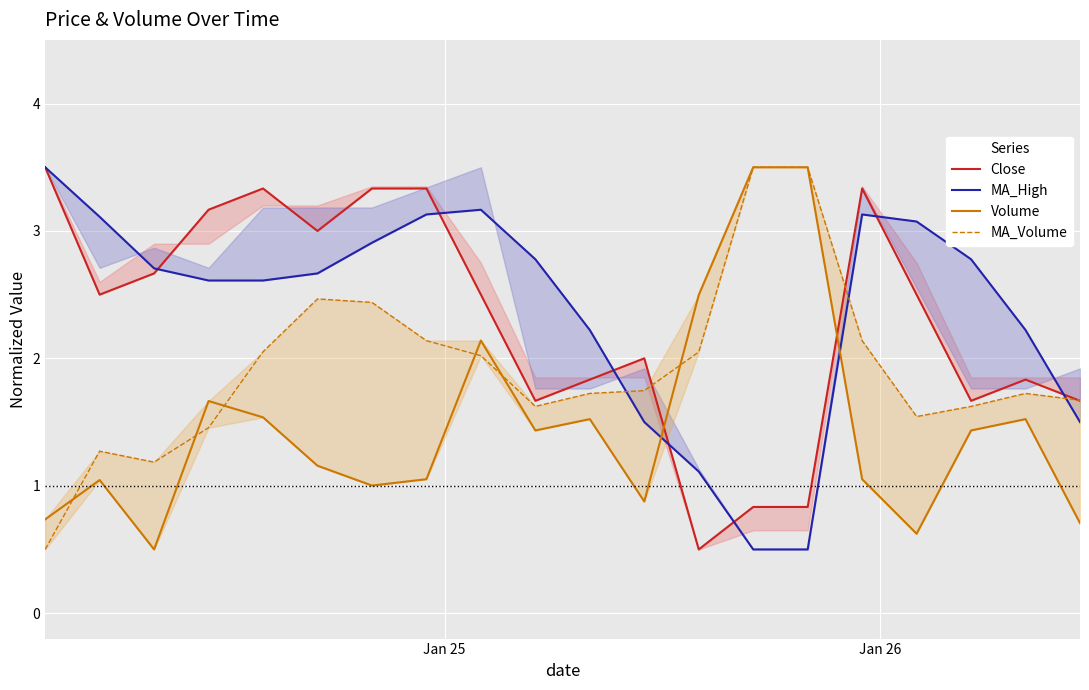

What are all the series names shown in the legend?

Close, MA_High, Volume, MA_Volume